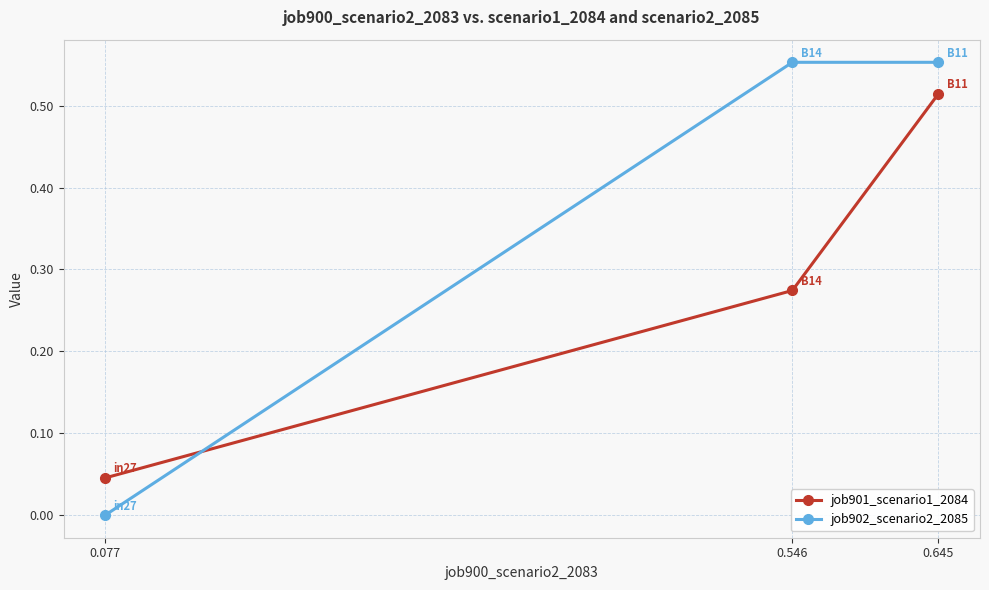

How many job902_scenario2_2085 values are between 0 and 1?

3